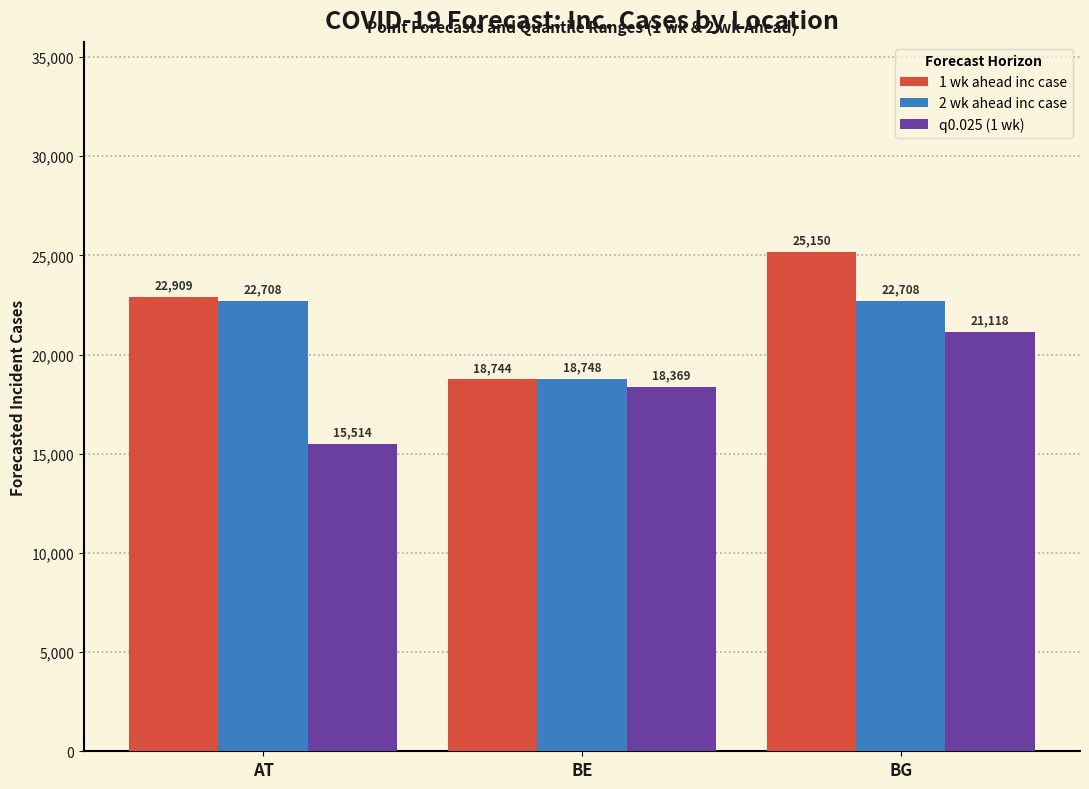

What is the difference between the highest and lowest values at AT?

7395